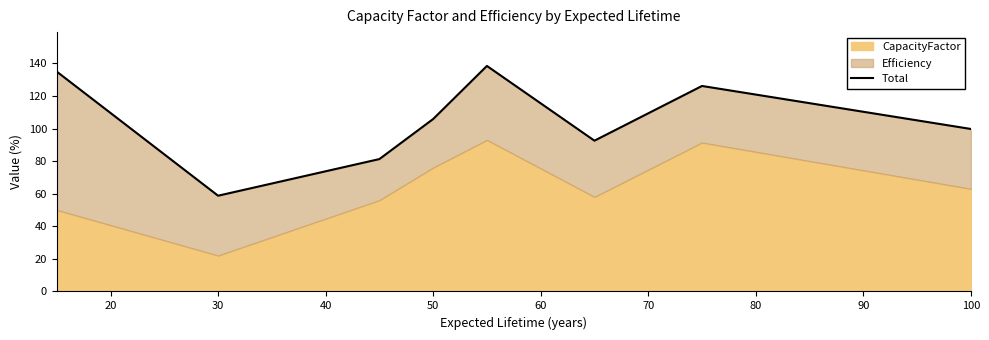

What is the greatest value displayed?

138.5